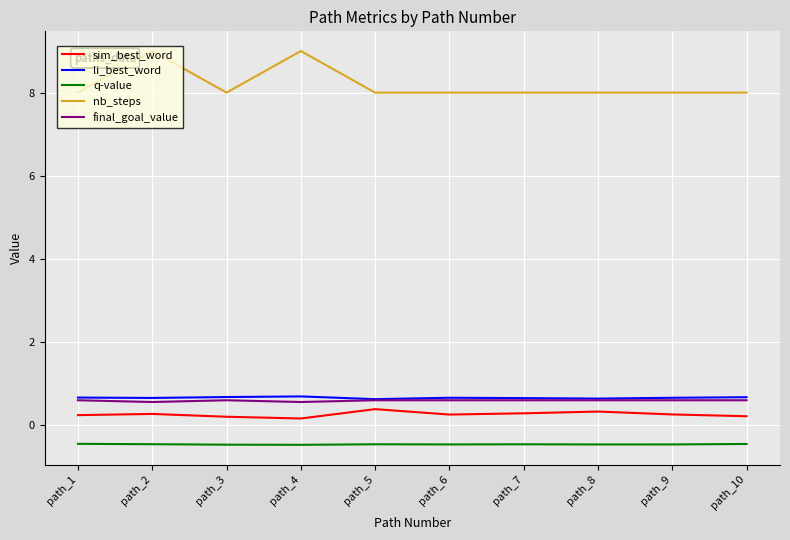

Which series has the widest spread of values?

nb_steps